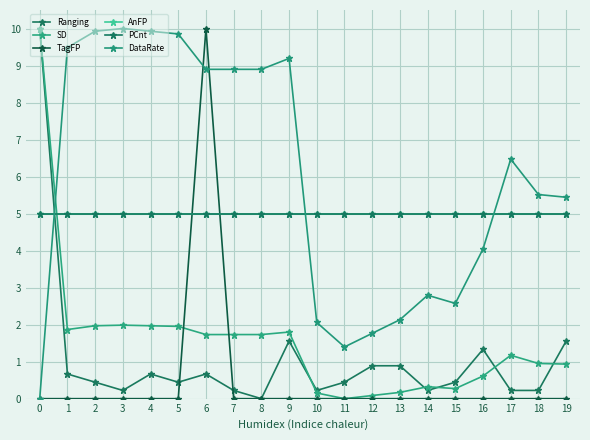

Does the chart have visible grid lines?

Yes